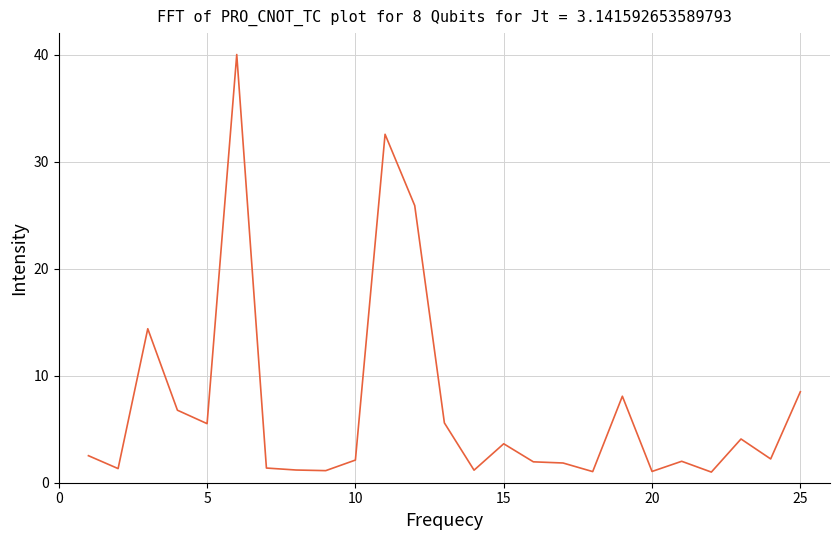

What is the minimum value shown in the chart?

1.0